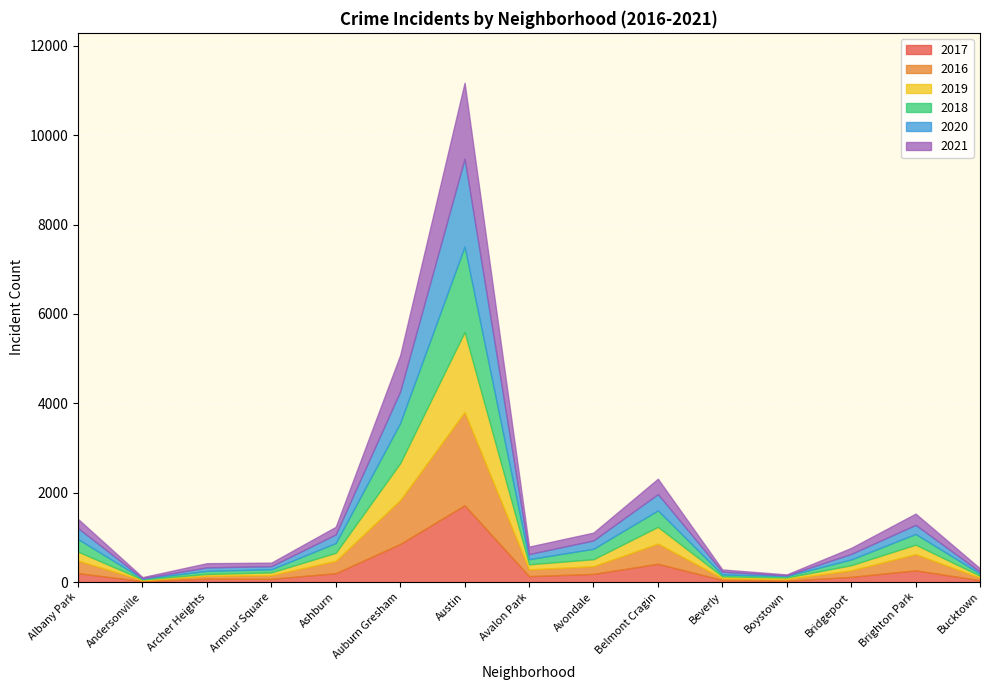

What is the difference between the second highest and second lowest values in the 2020 series?

693